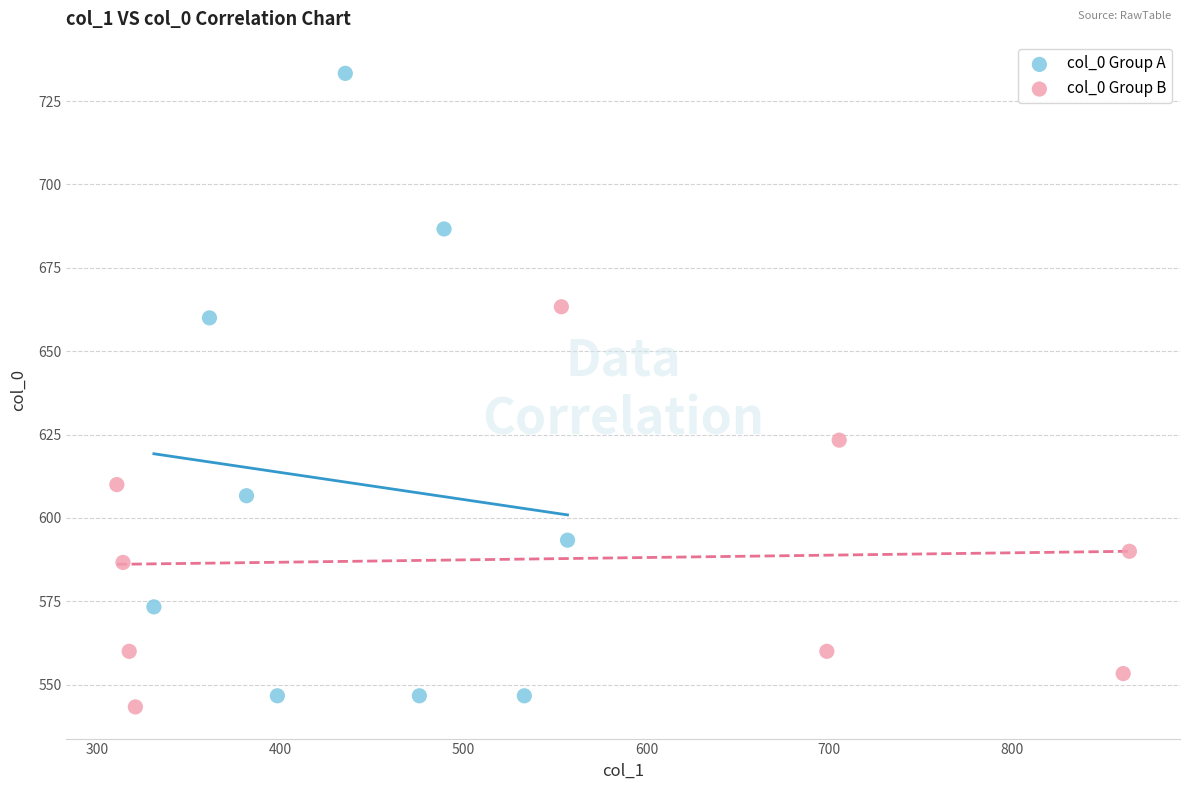

Which series reaches the maximum Y coordinate?

col_0 Group A